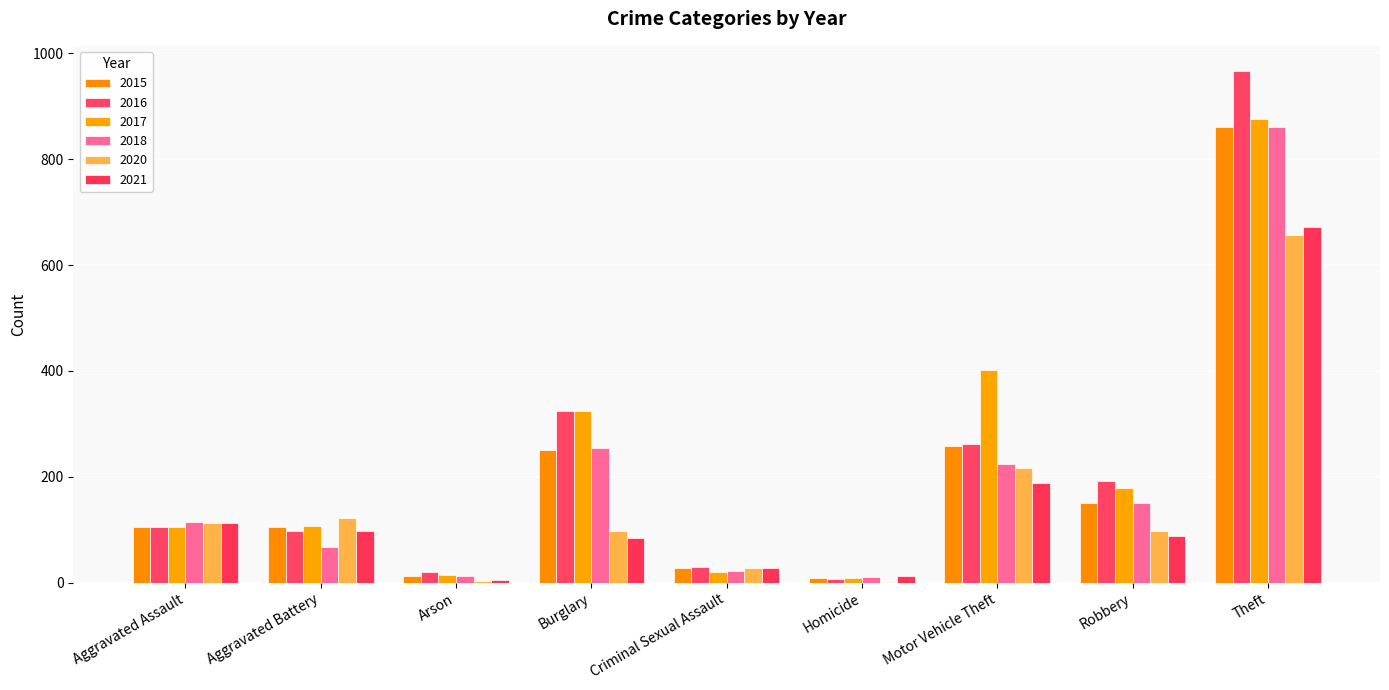

Does the chart contain stacked bars?

No